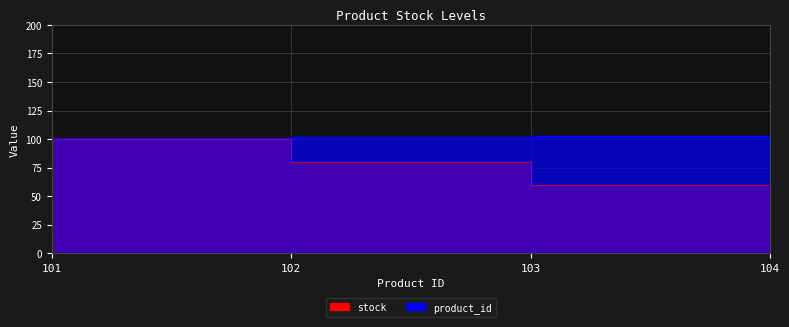

How many lines are shown in the chart?

2